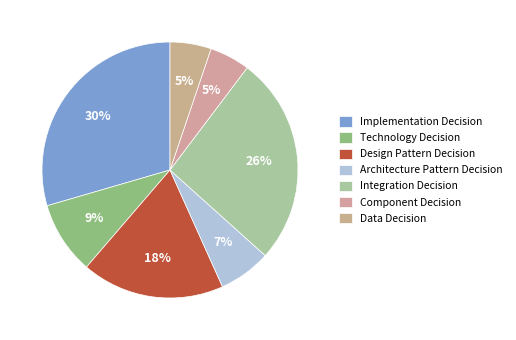

True or false: Implementation Decision accounts for 18% of the total.

False